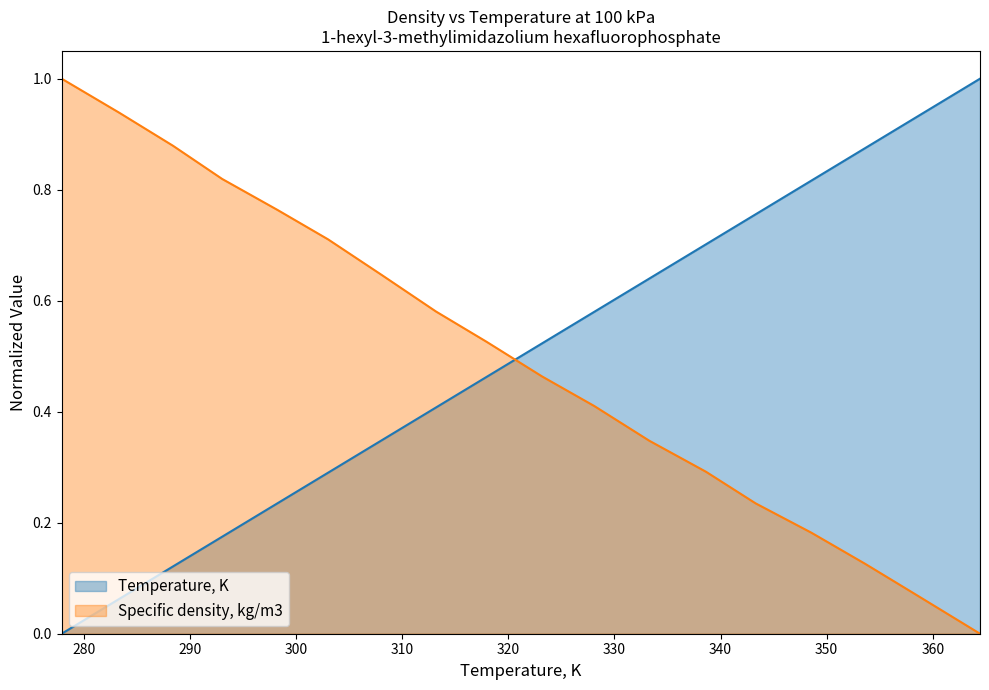

How many intersections are there between Specific density, kg/m3 and Temperature, K?

1